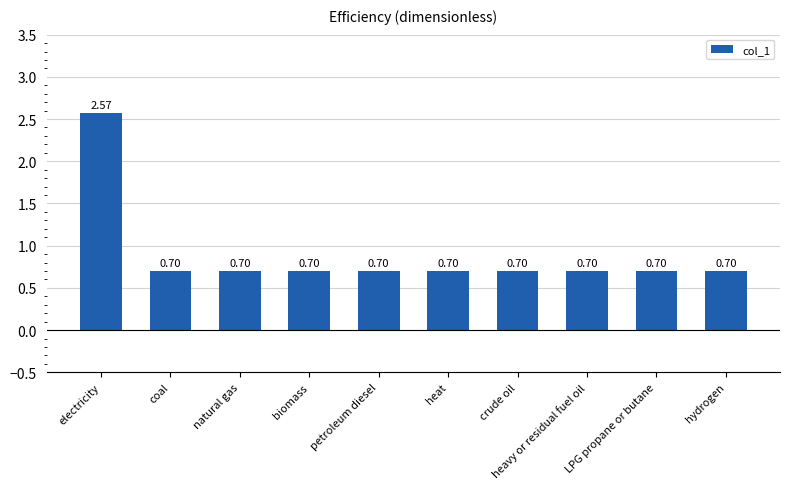

What is the label of the 7th bar from the left?

crude oil